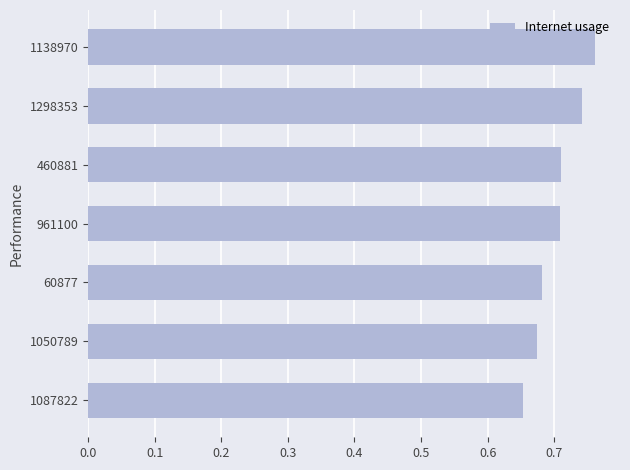

Which has a higher value, 1050789 or 1138970?

1138970